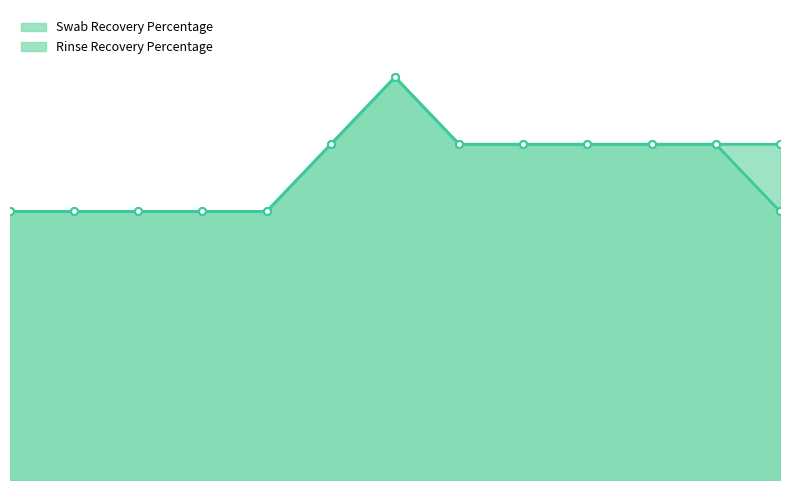

True or false: Swab Recovery Percentage has more than 1 interior local peaks.

False